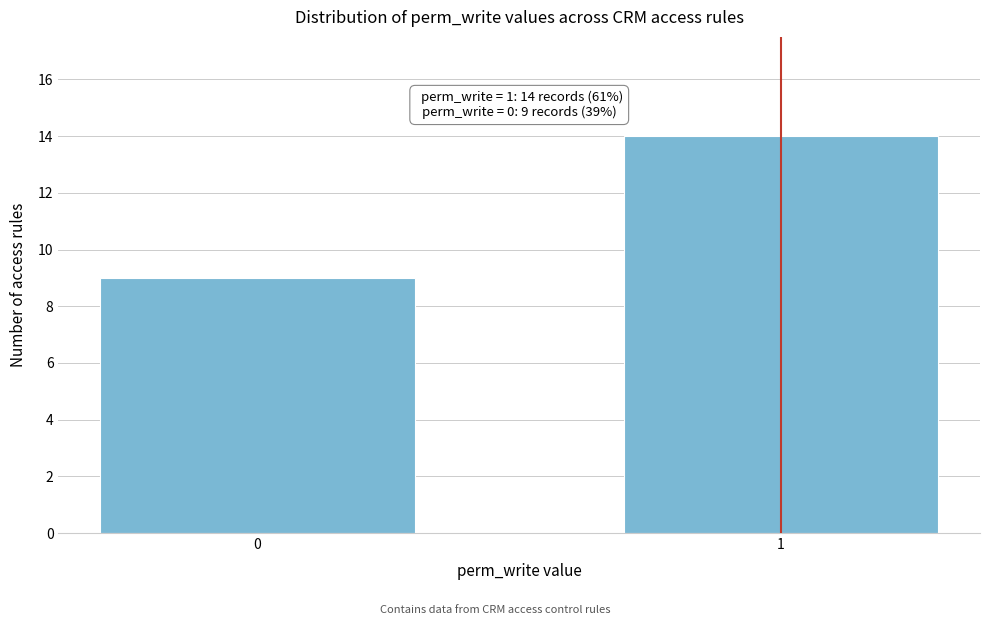

Reading left to right, transcribe all the data shown in this chart.

0=9	1=14